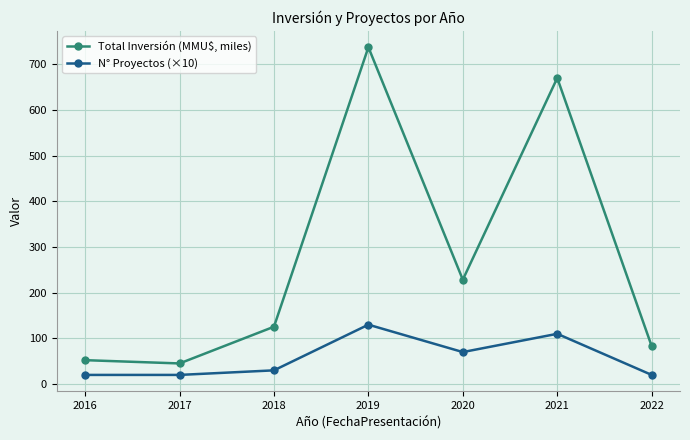

True or false: Total Inversión (MMU$, miles) has more than 2 interior local peaks.

False